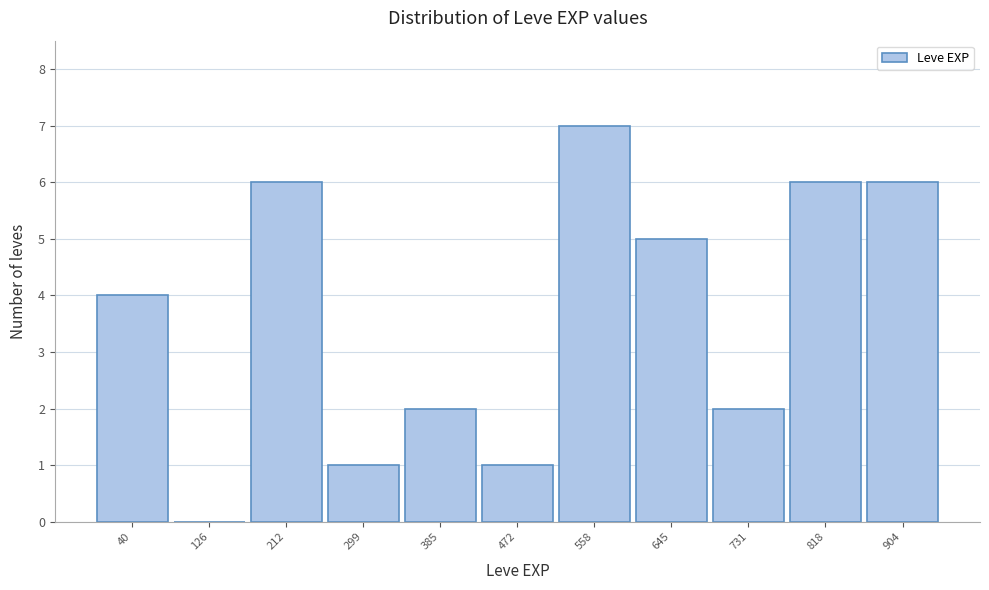

Reading left to right, transcribe all the data shown in this chart.

40=4	126=0	212=6	299=1	385=2	472=1	558=7	645=5	731=2	818=6	904=6